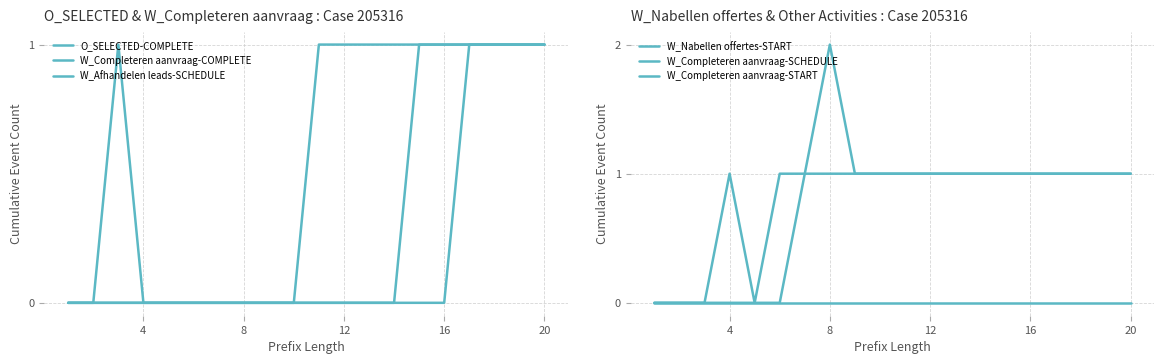

Which series has the largest range (max minus min)?

W_Completeren aanvraag-SCHEDULE